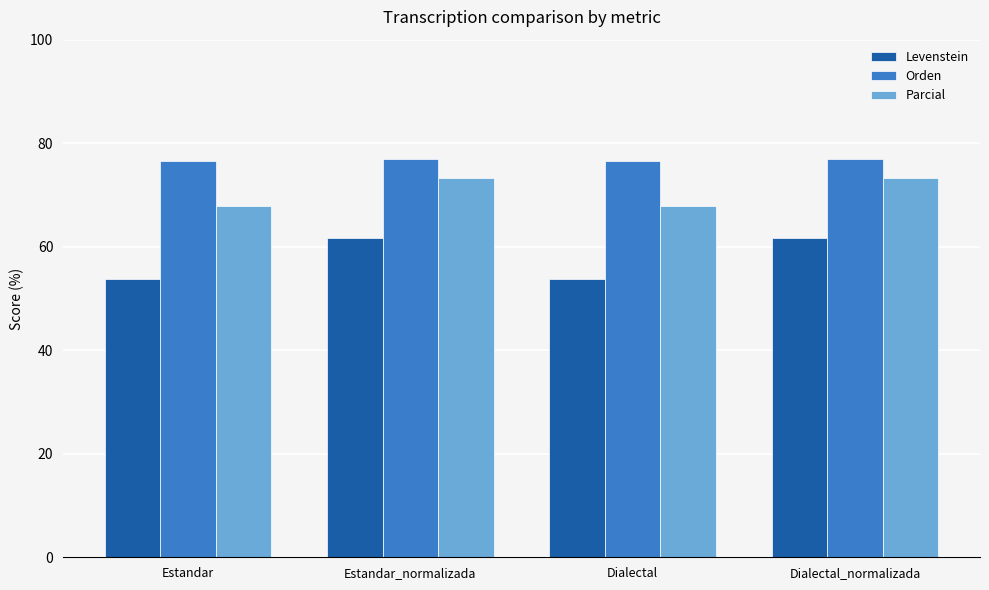

Which series has the largest total across all categories?

Orden